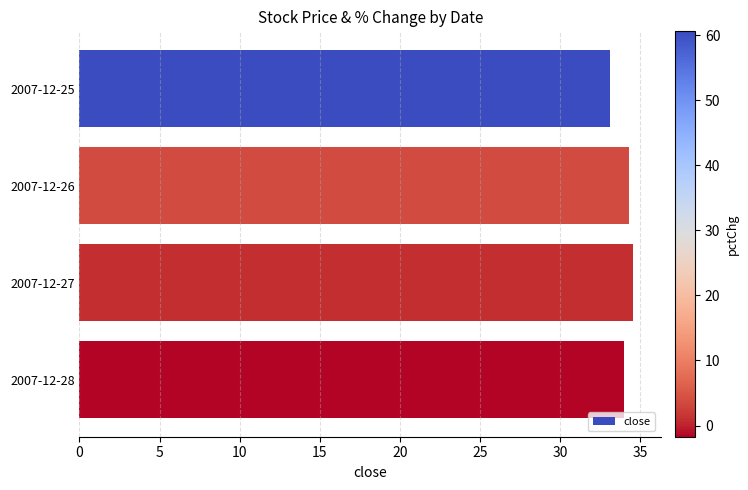

The chart shows a value of 54.9 at 2007-12-26. True or false?

False